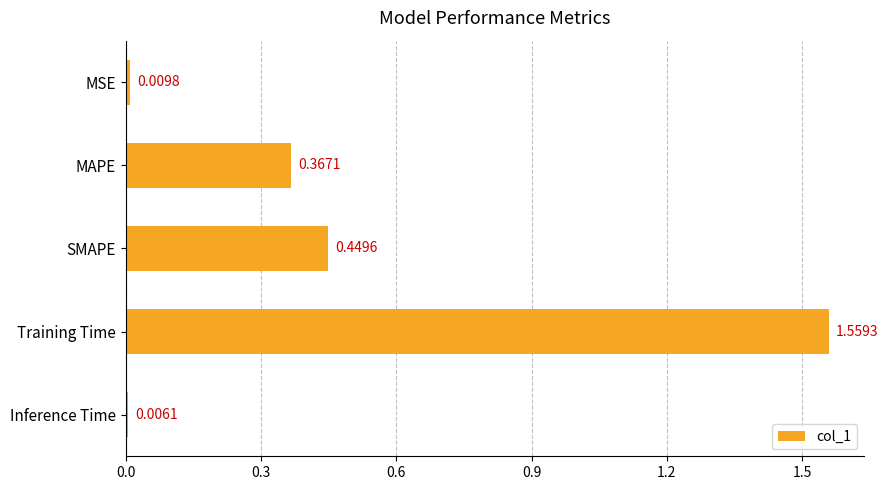

What is the label of the 4th bar from the bottom?

MAPE